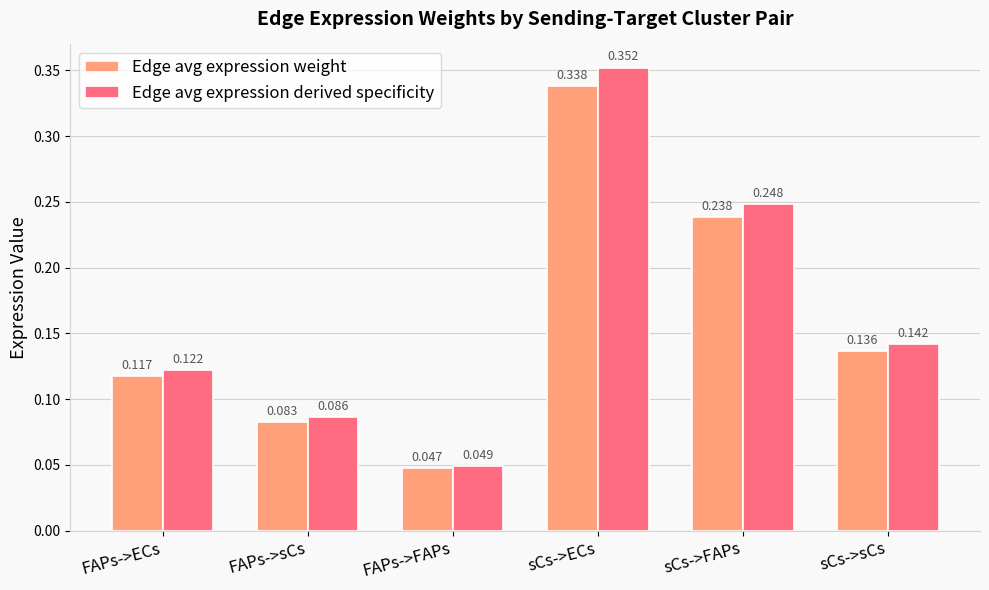

List the series in order of their peak value, highest first.

Edge avg expression derived specificity, Edge avg expression weight